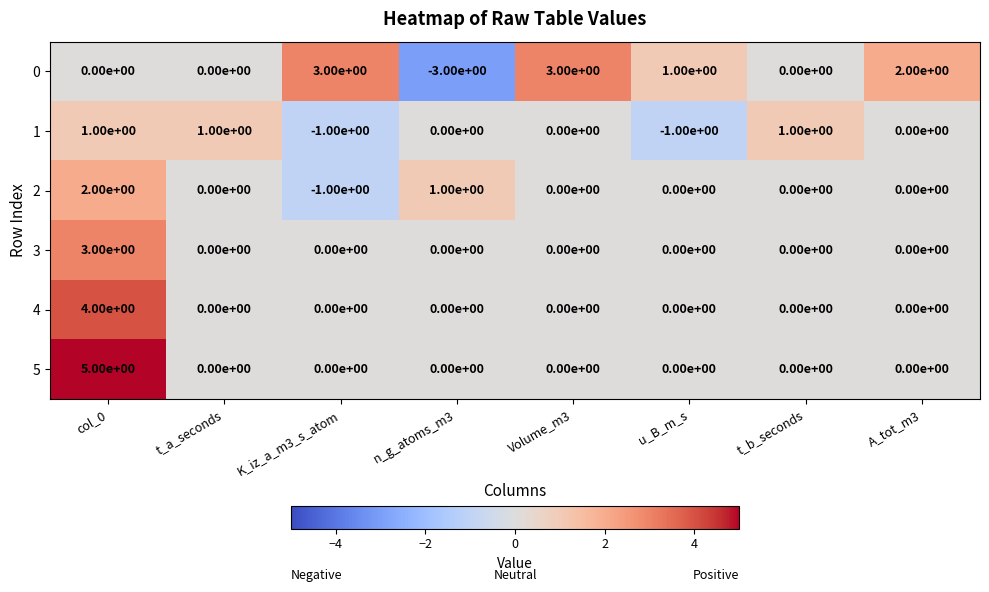

List the series in order of their overall mean, lowest first.

1, 2, 3, 4, 5, 0